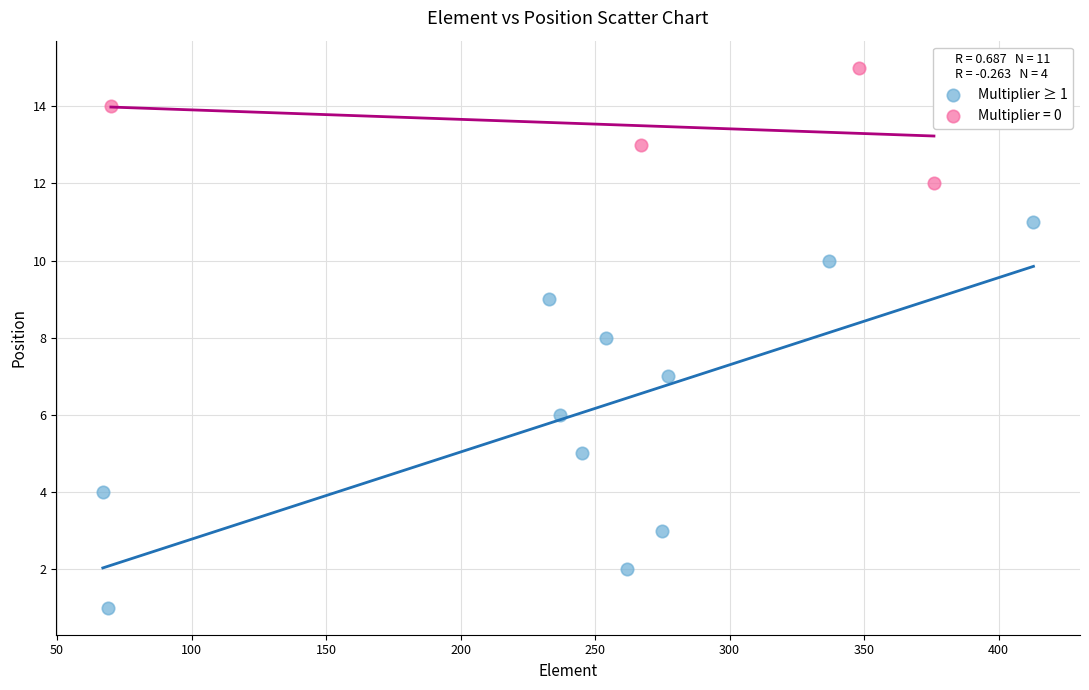

Which series has the widest spread of Y values?

Multiplier ≥ 1